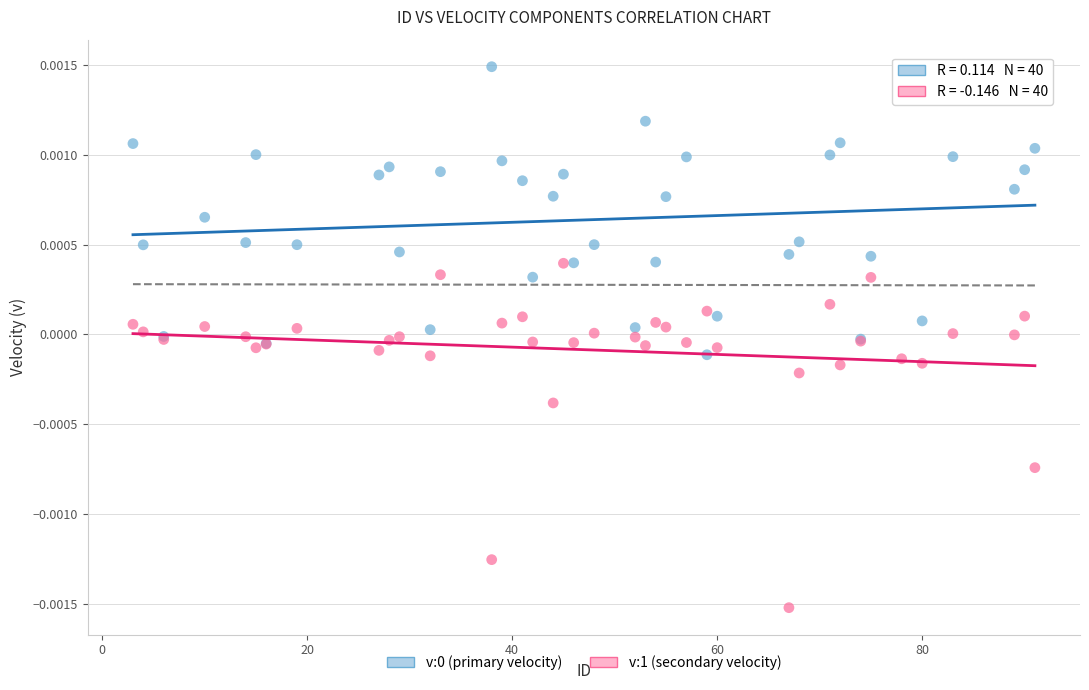

Which series has the widest spread of Y values?

v:1 (secondary velocity)